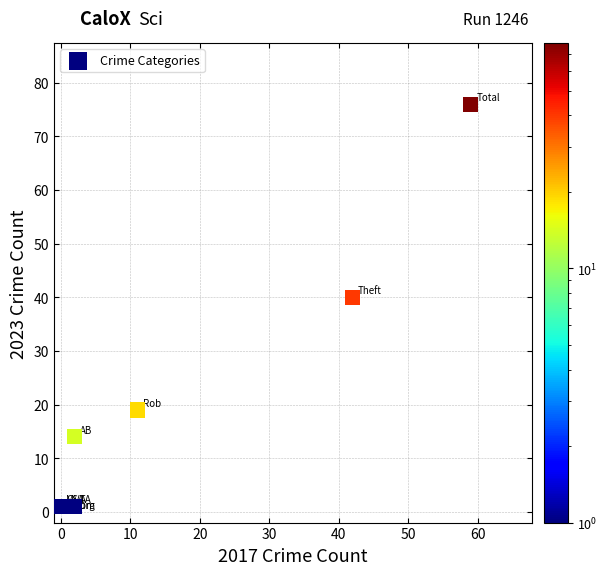

What Y value in the scatter plot is closest to 38?

40